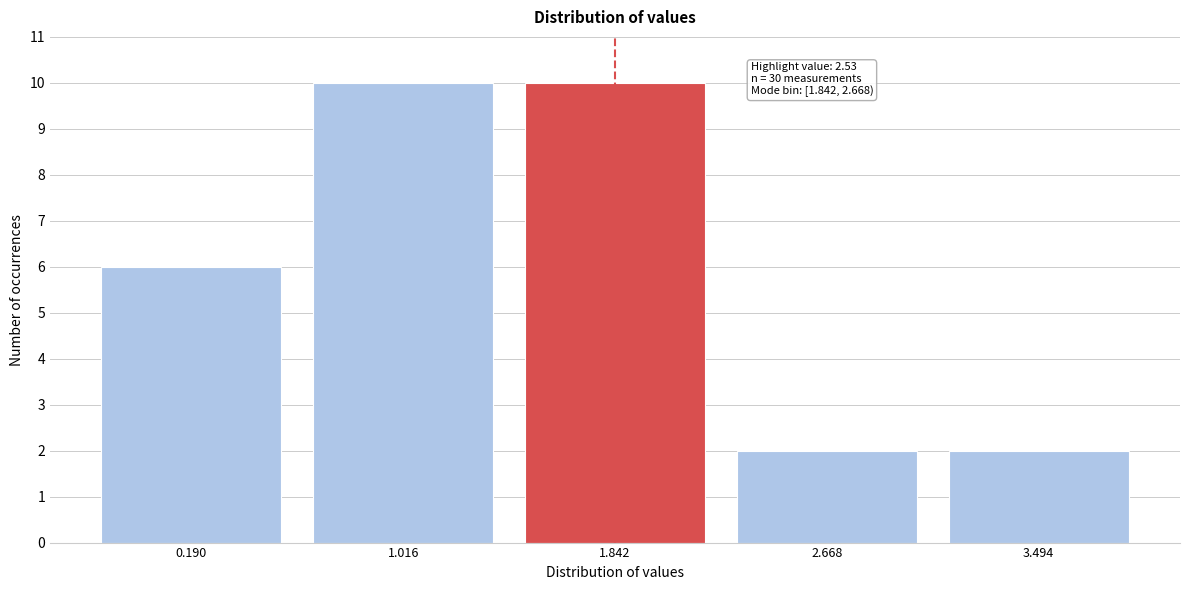

Reading left to right, what are all the values shown in this chart?

0.190=6	1.016=10	1.842=10	2.668=2	3.494=2